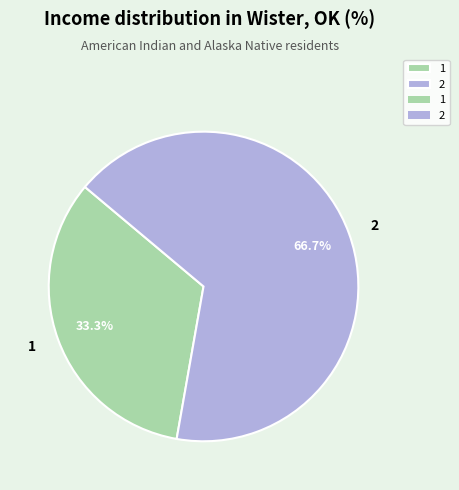

Approximately how many times larger is the value at 2 compared to 1?

2.0